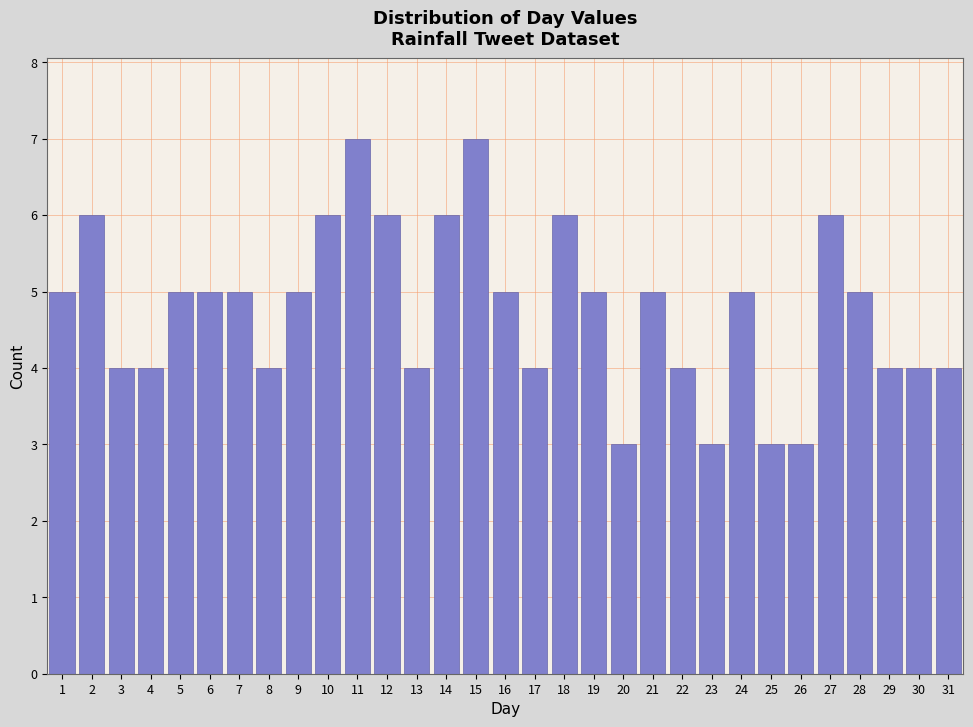

What is the height of the bar covering 25.5 to 26.5 on the x-axis? The values are not printed on the chart, so give them approximately, as read against the axis.

3